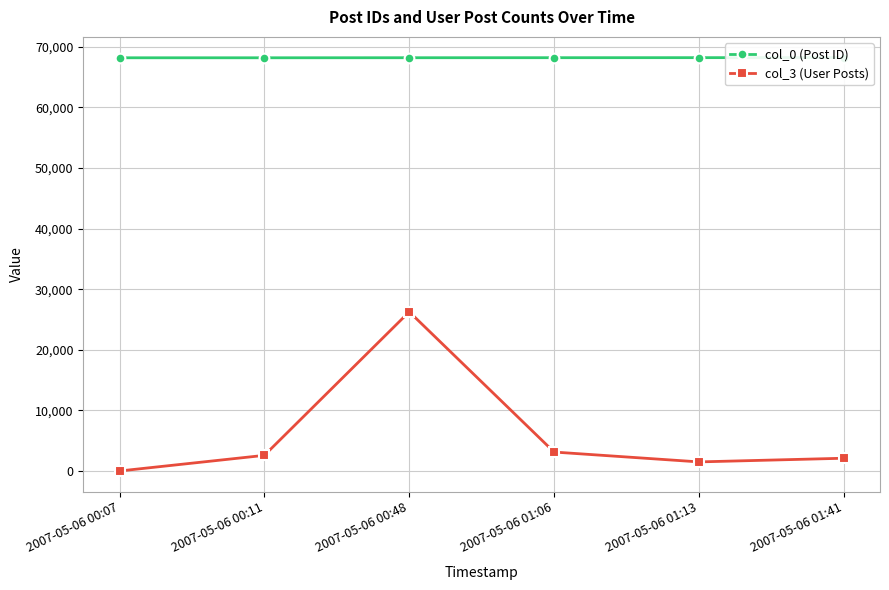

List the series in order of their overall mean, highest first.

col_0 (Post ID), col_3 (User Posts)